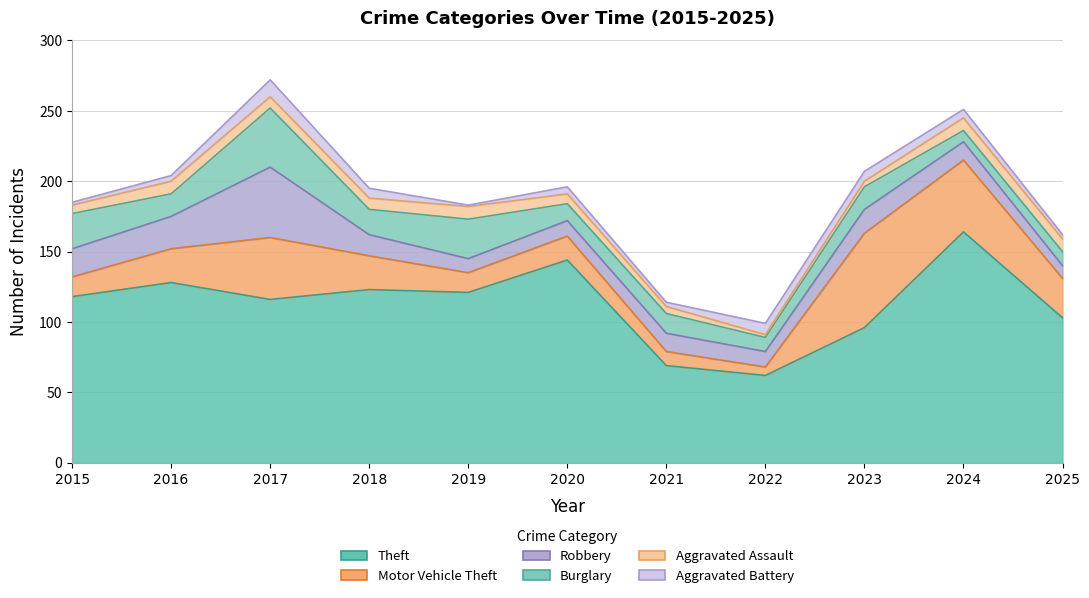

What is the total value across all series at 2017?

272